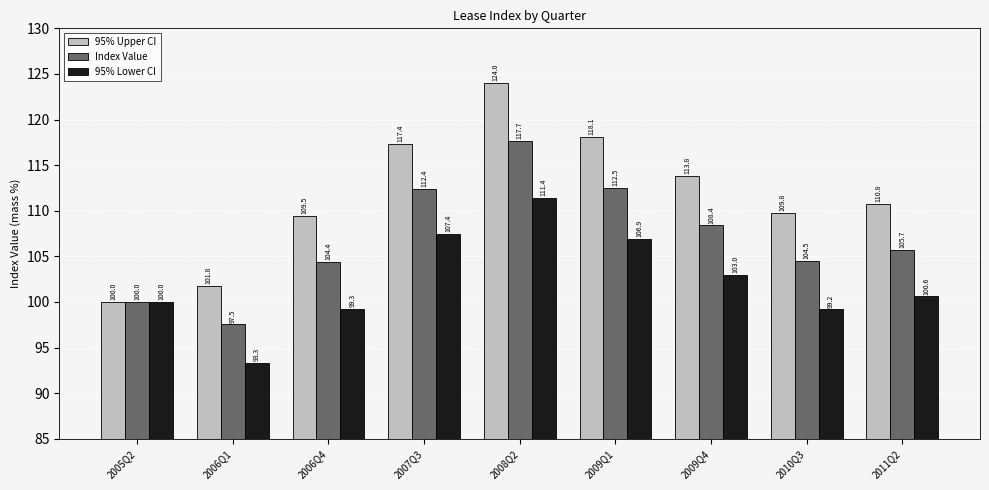

What is the value of the 95% Lower CI bar at the 7th from the left?

103.0